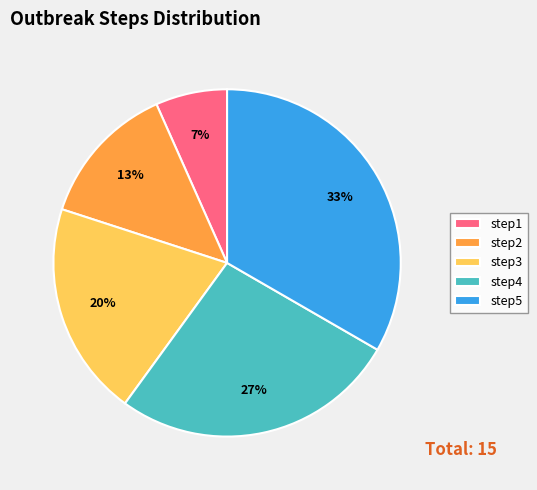

Count the number of slices in the pie.

5